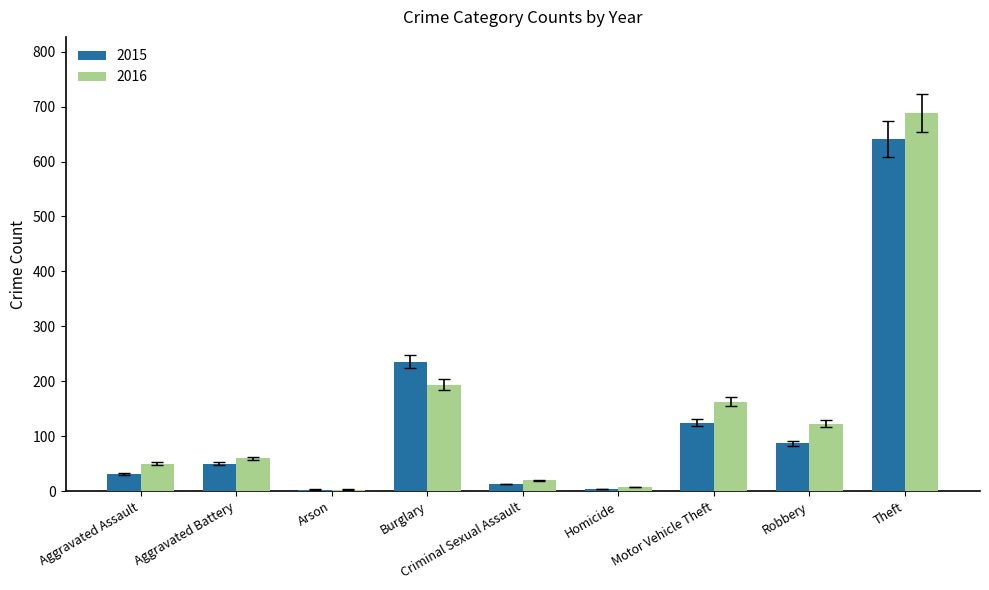

At which category does the chart reach its peak across all series?

Theft